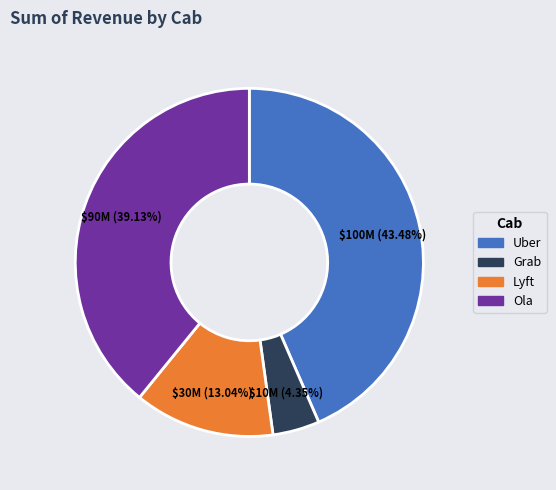

What percentage do Grab and Lyft together represent?

17.4%